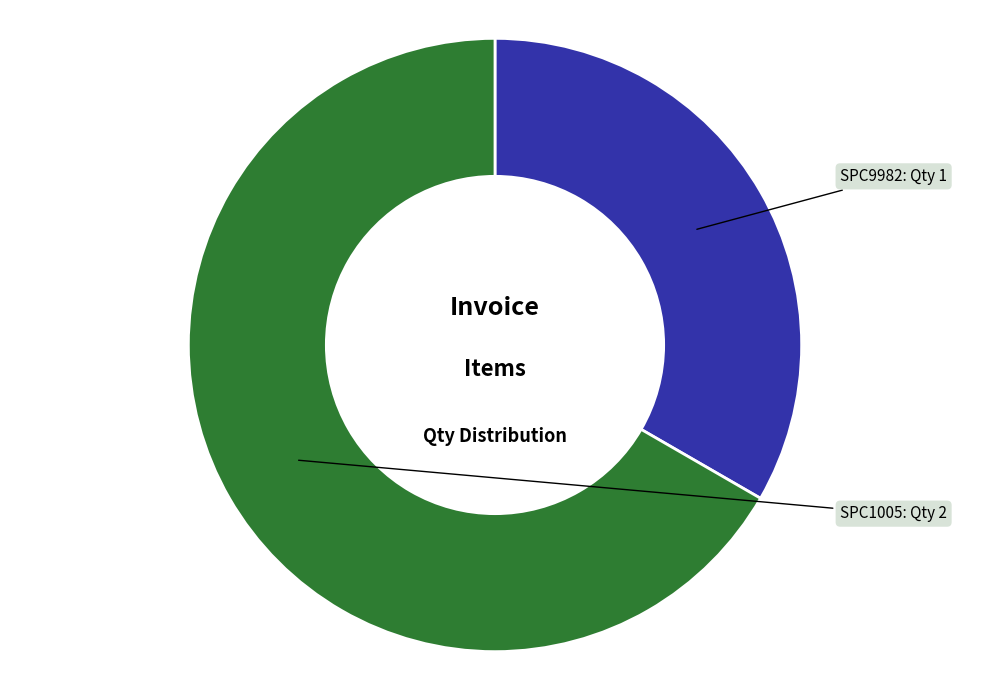

What is the largest slice in the pie chart?

SPC1005